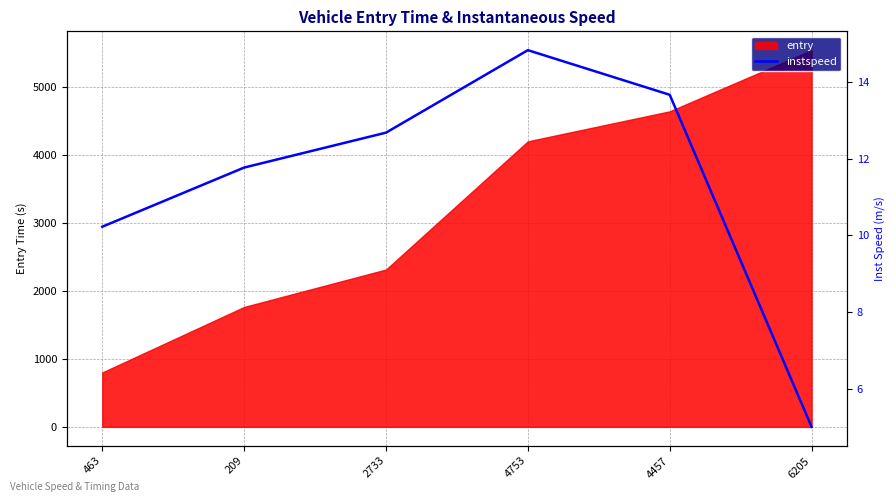

What is the label of the 2nd point from the right?

4457